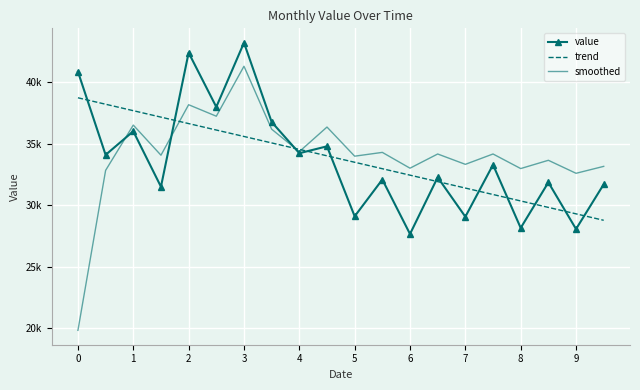

Where is trend nearest to the value 33746?

5